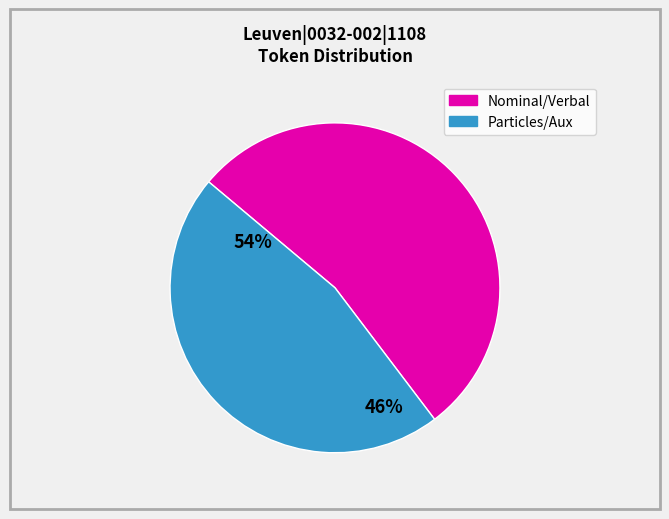

Is there any slice that represents more than half of the pie?

Yes